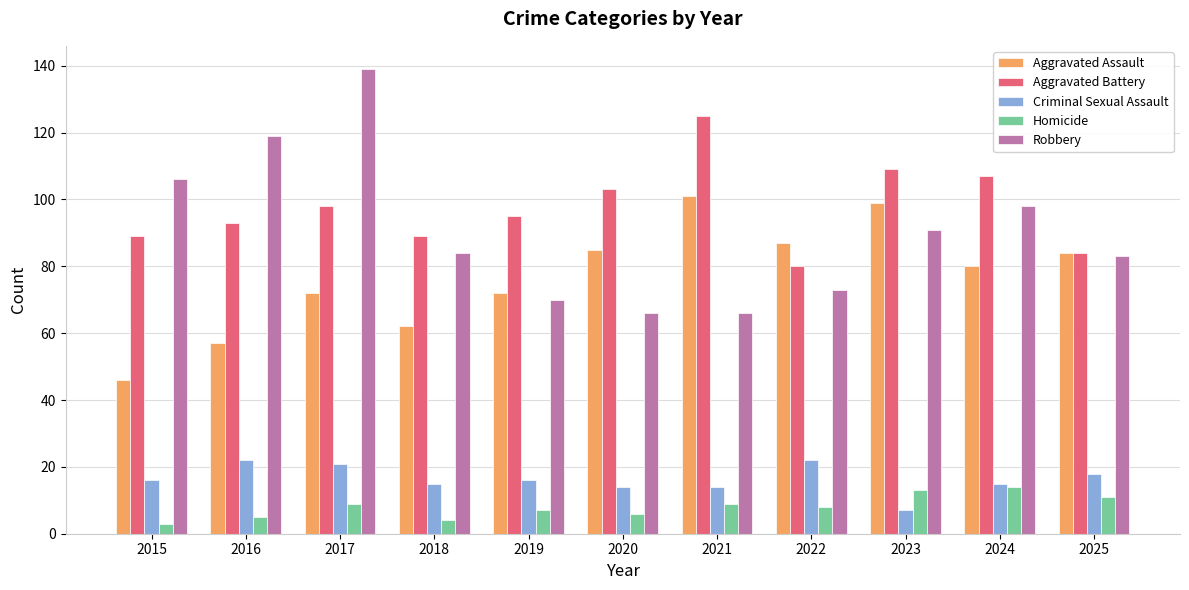

What are all the series names shown in the legend?

Aggravated Assault, Aggravated Battery, Criminal Sexual Assault, Homicide, Robbery